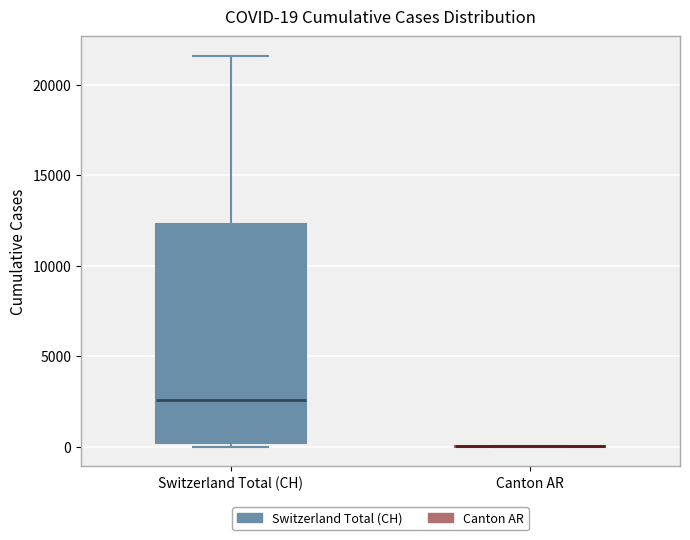

Which box is the tallest, from its lower edge to its upper edge?

Switzerland Total (CH)